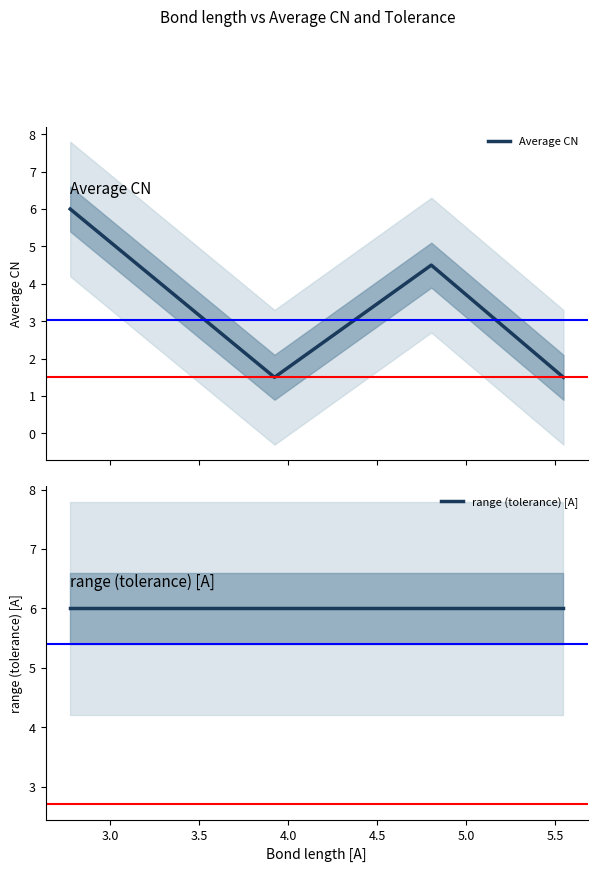

True or false: Average CN has more than 2 points higher than both neighbors.

False